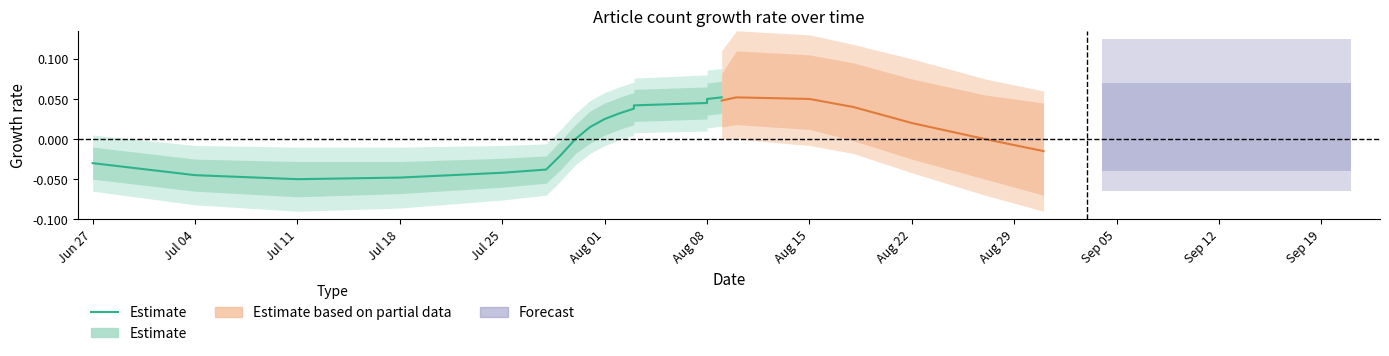

The chart shows a value of 0.0 at Aug 01. True or false?

True